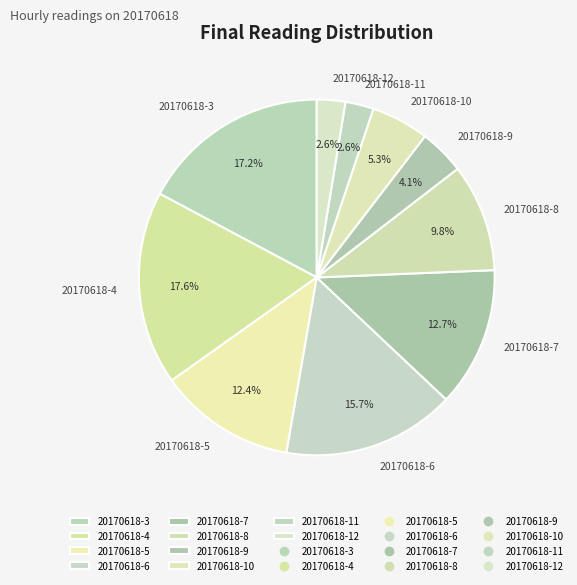

To the nearest percent, what percentage of the pie is 20170618-6?

16%